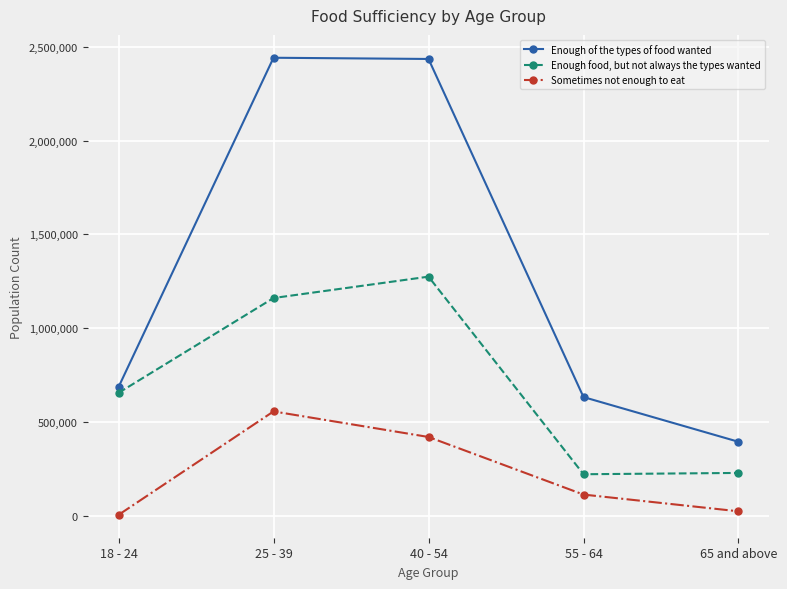

What is the minimum value for Sometimes not enough to eat?

3408